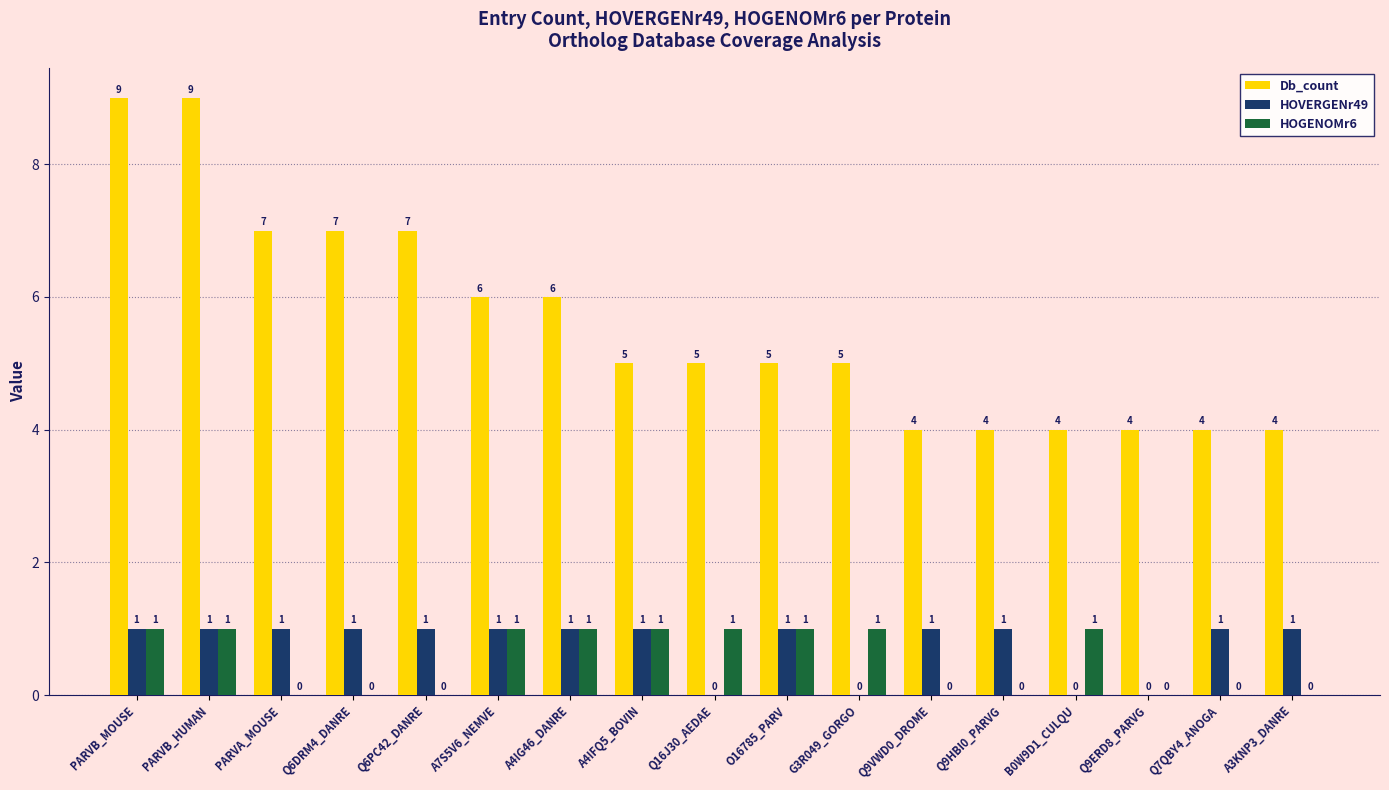

Is the value of HOVERGENr49 at B0W9D1_CULQU greater than the value of HOGENOMr6 at A4IFQ5_BOVIN?

No